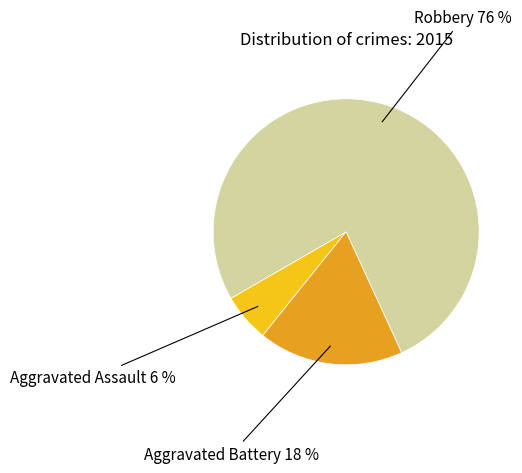

Does any single category account for the majority?

Yes